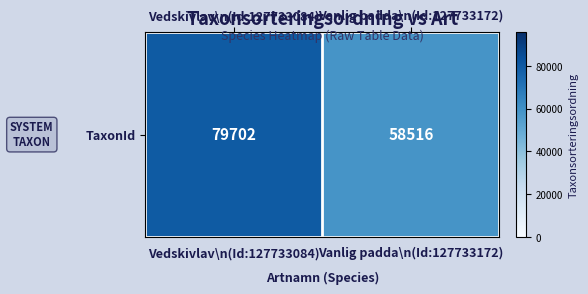

True or false: the data shows 58516 at Vanlig padda\n(Id:127733172).

True